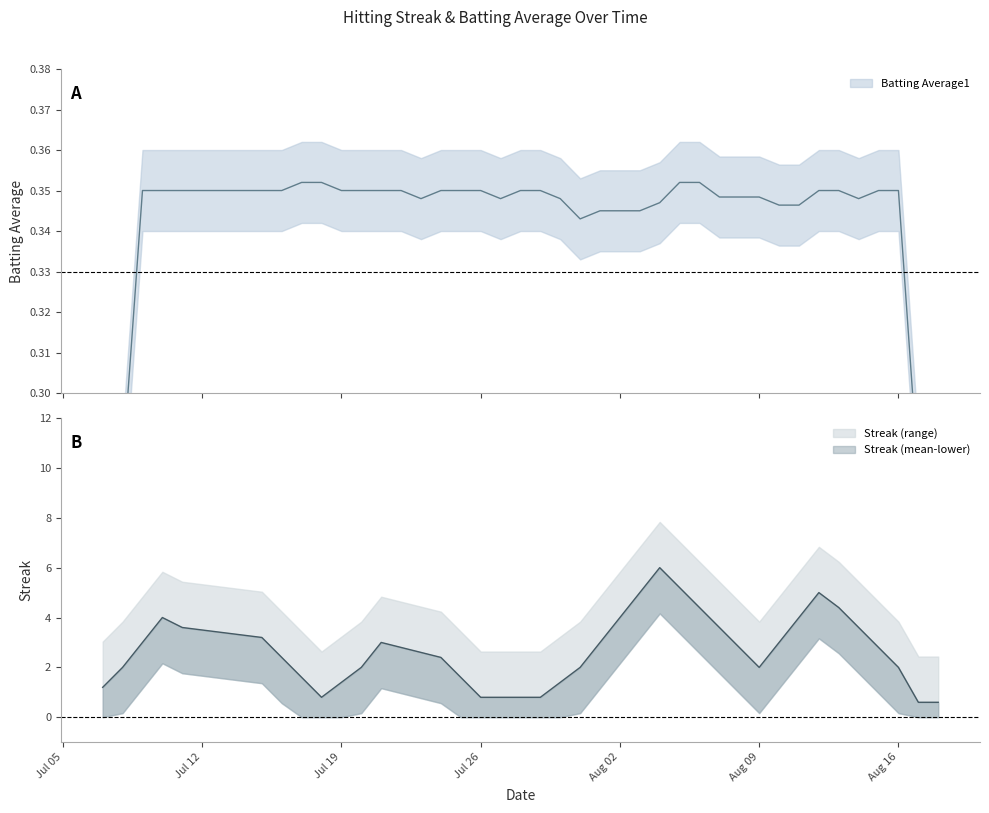

Between which two adjacent categories do Streak and Batting Average1 first intersect?

2010-07-15 and 2010-07-16